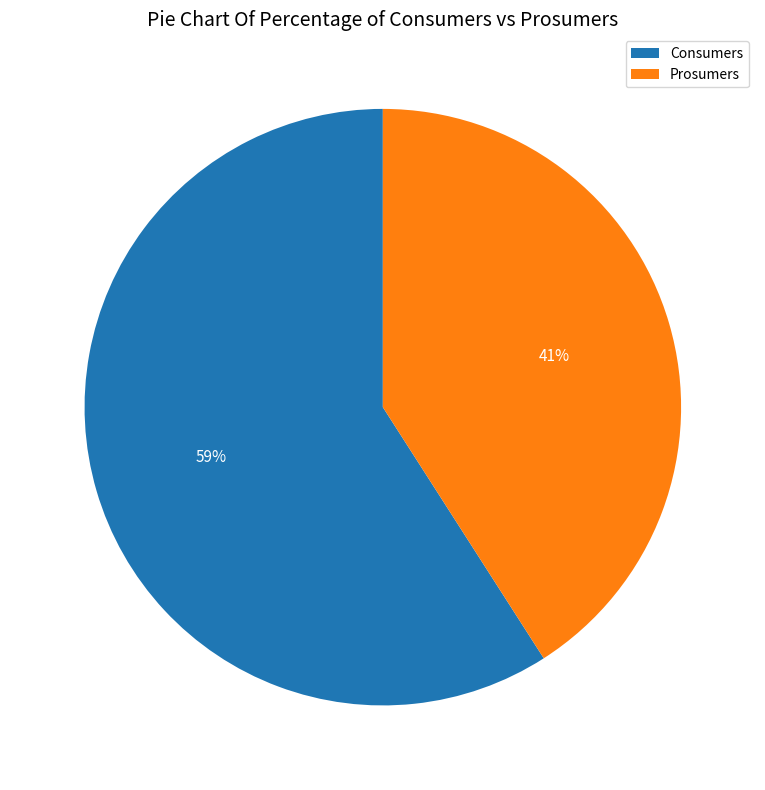

To the nearest percent, what portion does Prosumers represent?

41%